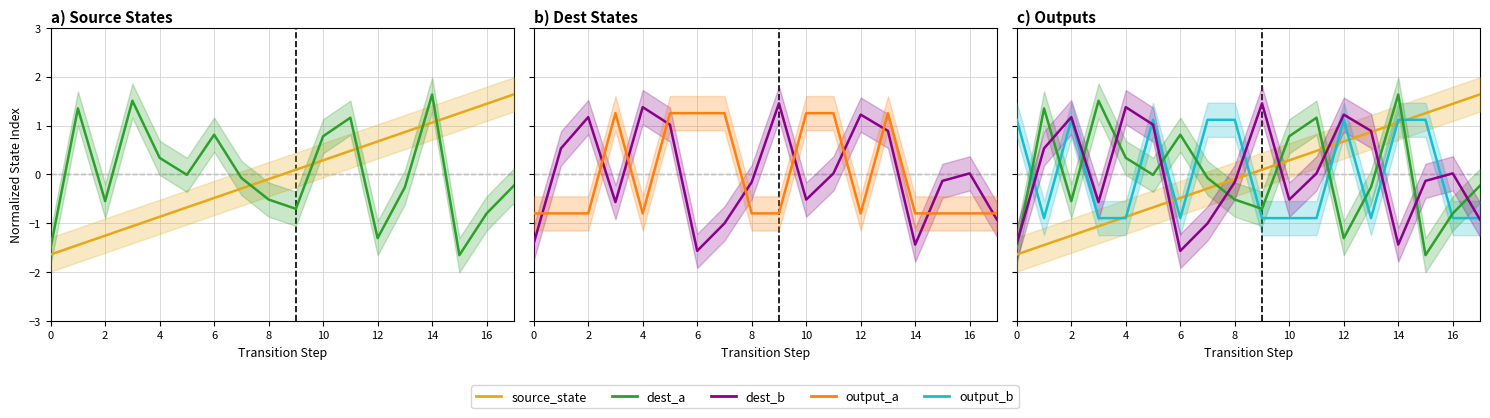

What is the label of the 4th point from the right?

14